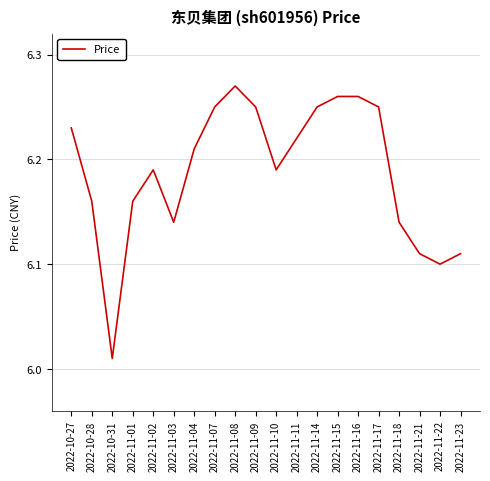

What position from the right is 2022-11-23?

1